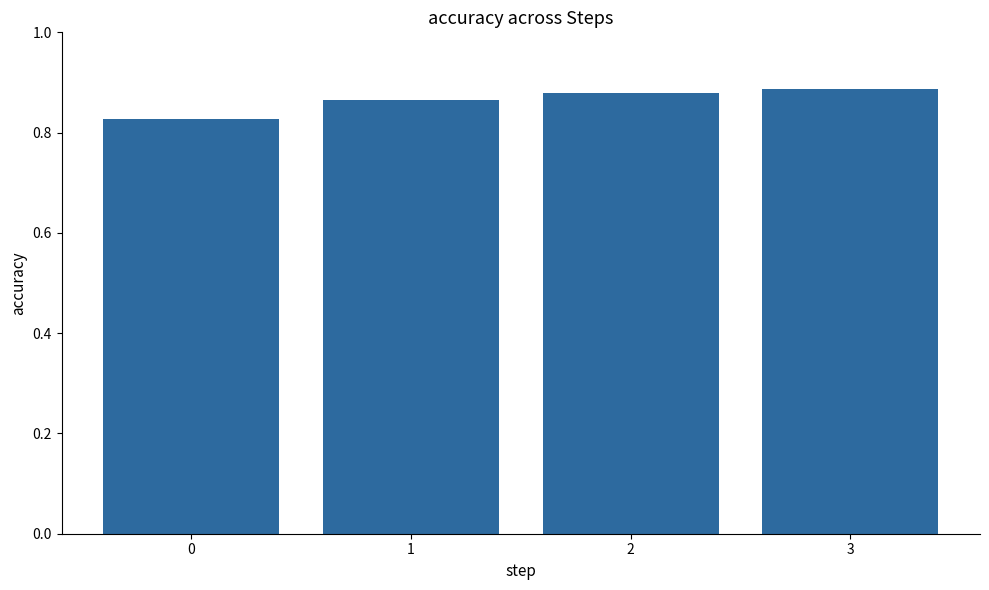

Which has a higher value, 3 or 0?

3